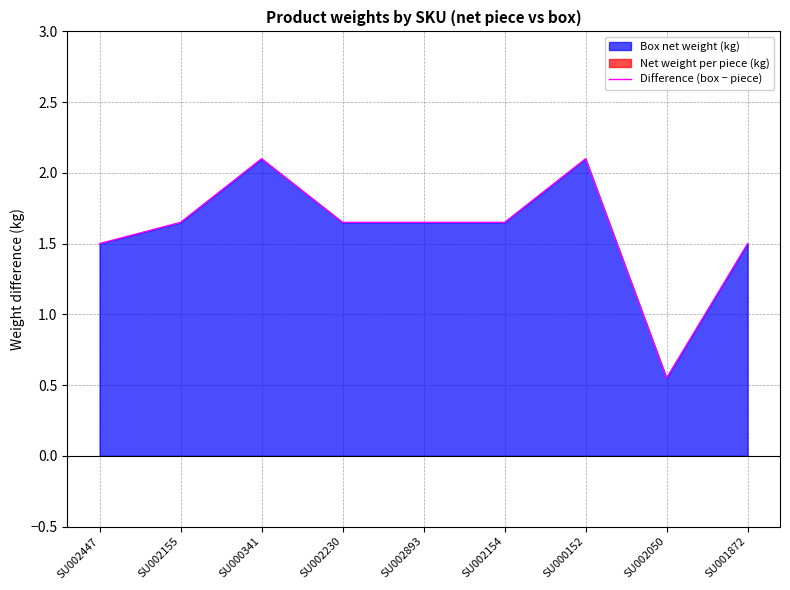

The value at SU002447 is 1.5. True or false?

True